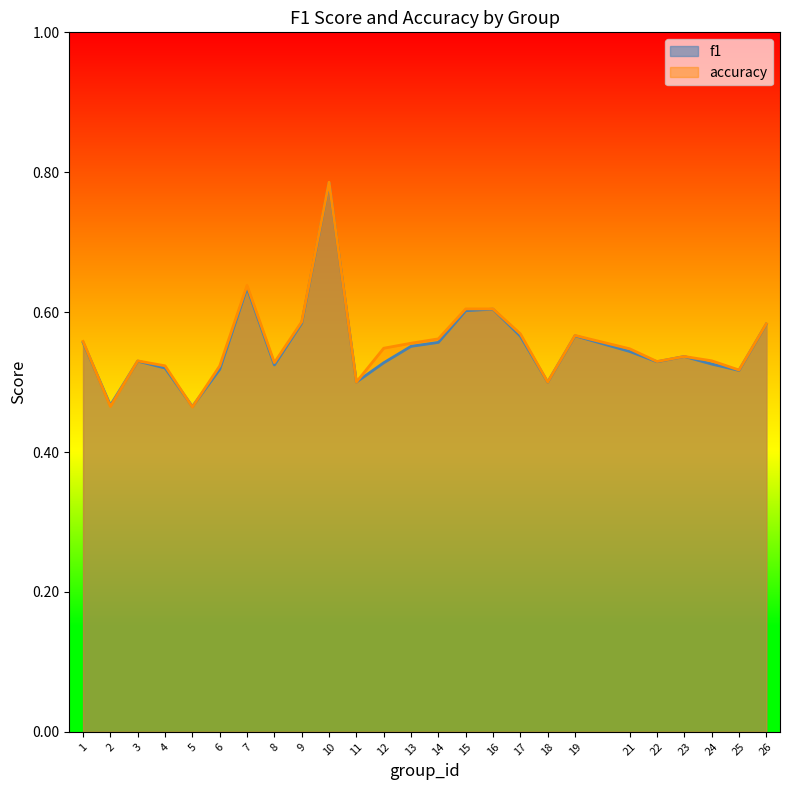

How many lines are shown in the chart?

2